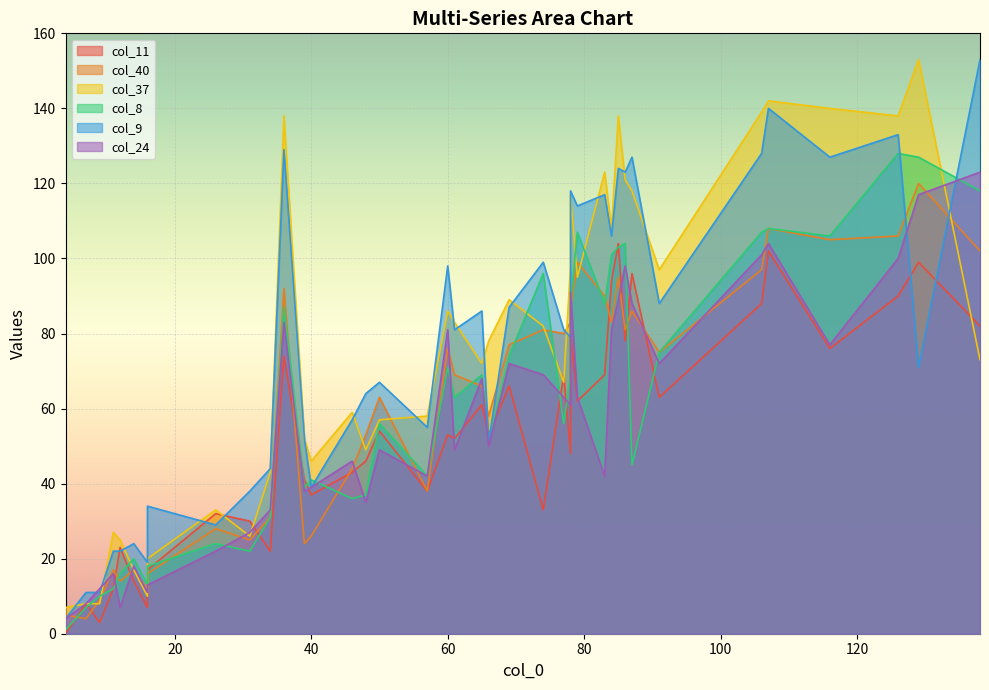

At which category is the sum across all series the highest?

107